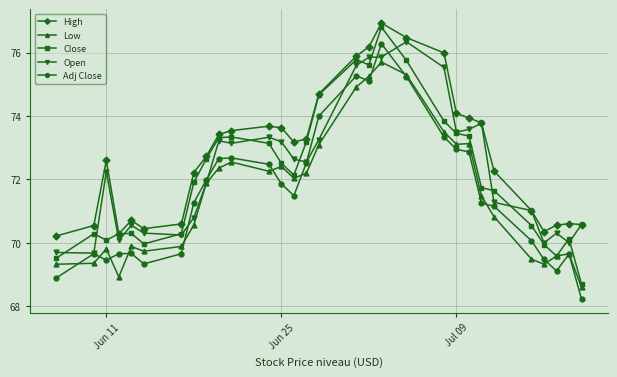

Which series has the largest total across all categories?

High